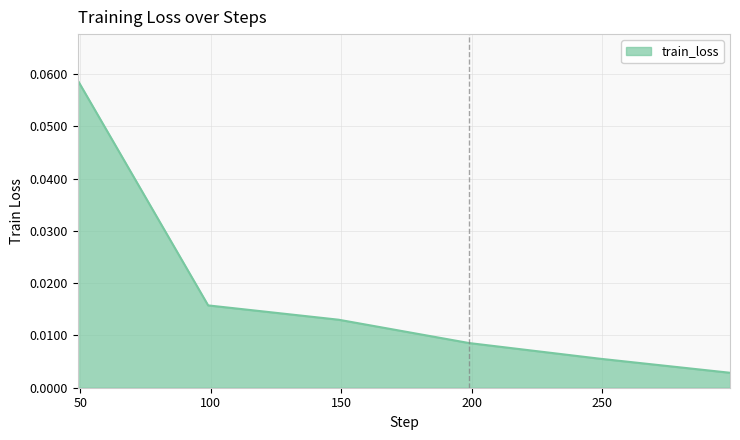

True or false: the data has more than 0 interior local peaks.

False